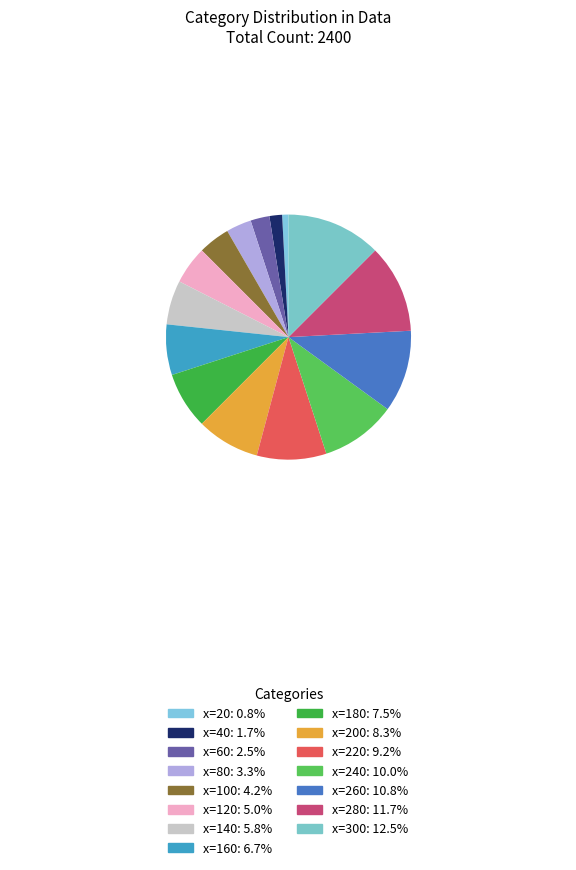

How many slices are in this pie chart?

15